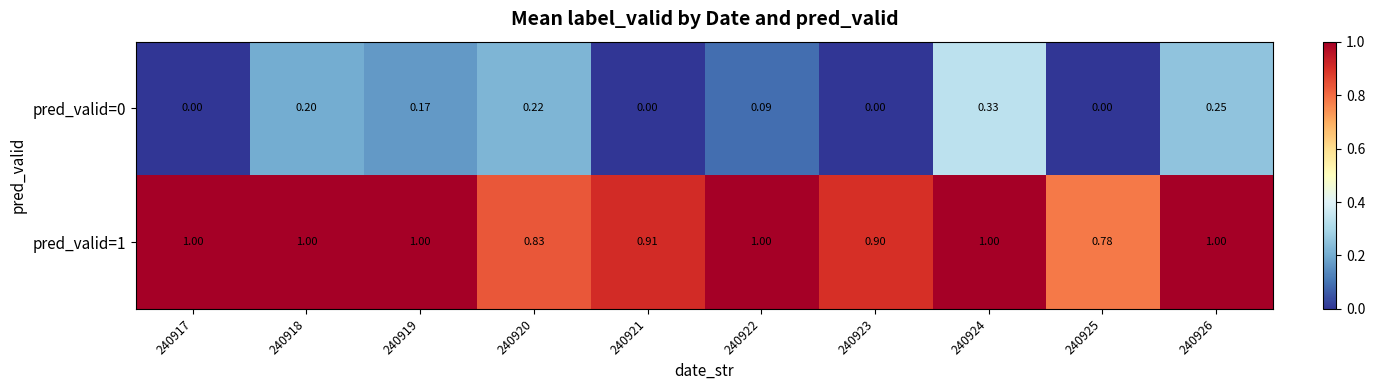

Is the value of pred_valid=1 at 240917 greater than the value of pred_valid=0 at 240919?

Yes